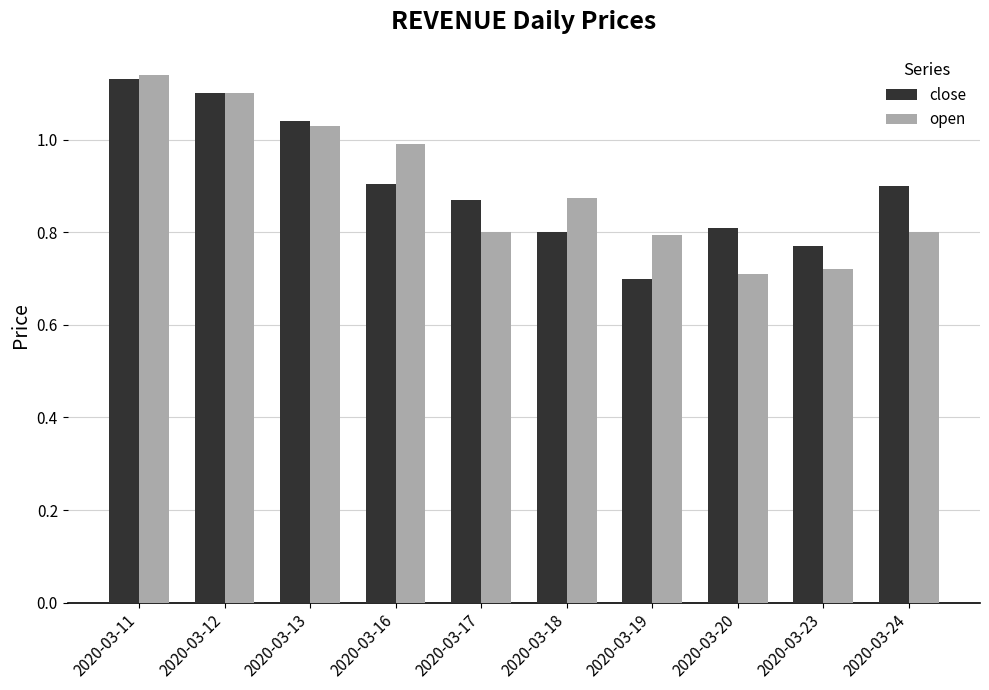

What is the total value across all series at 2020-03-16?

1.9